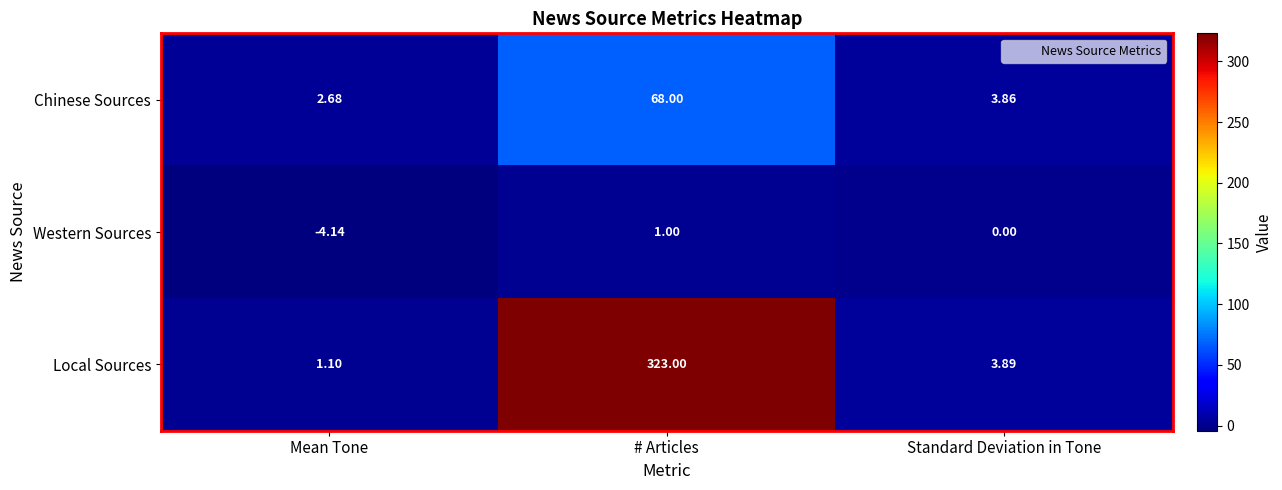

At which category is the sum across all series the highest?

# Articles